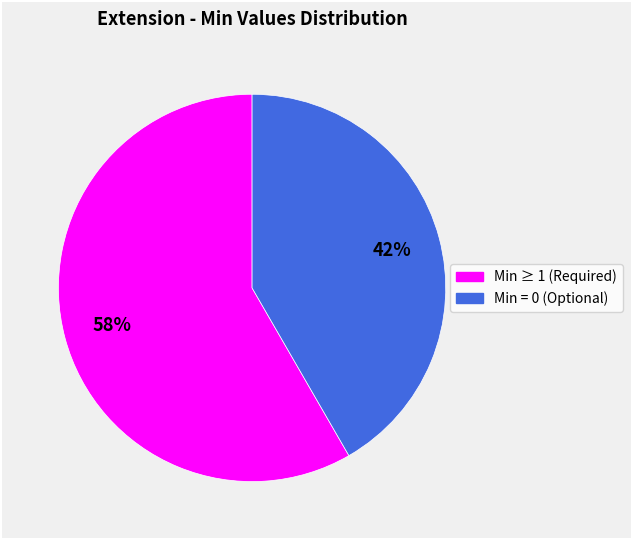

Is there a majority slice in this chart?

Yes